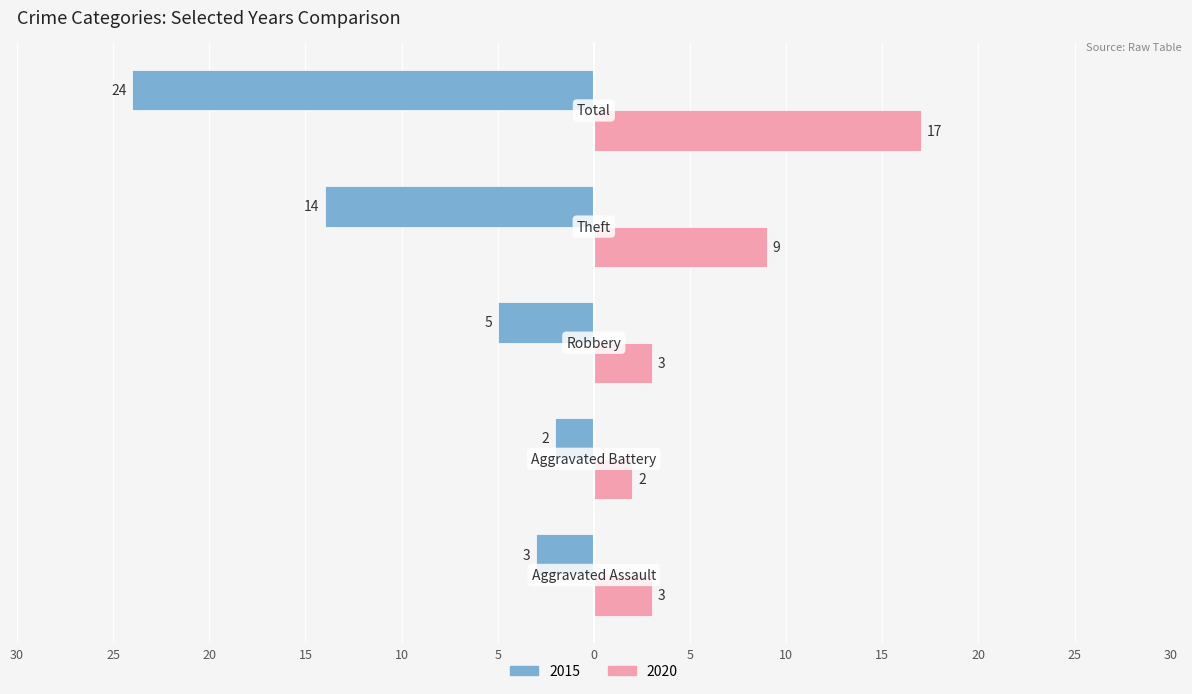

What position from the right is Theft?

2